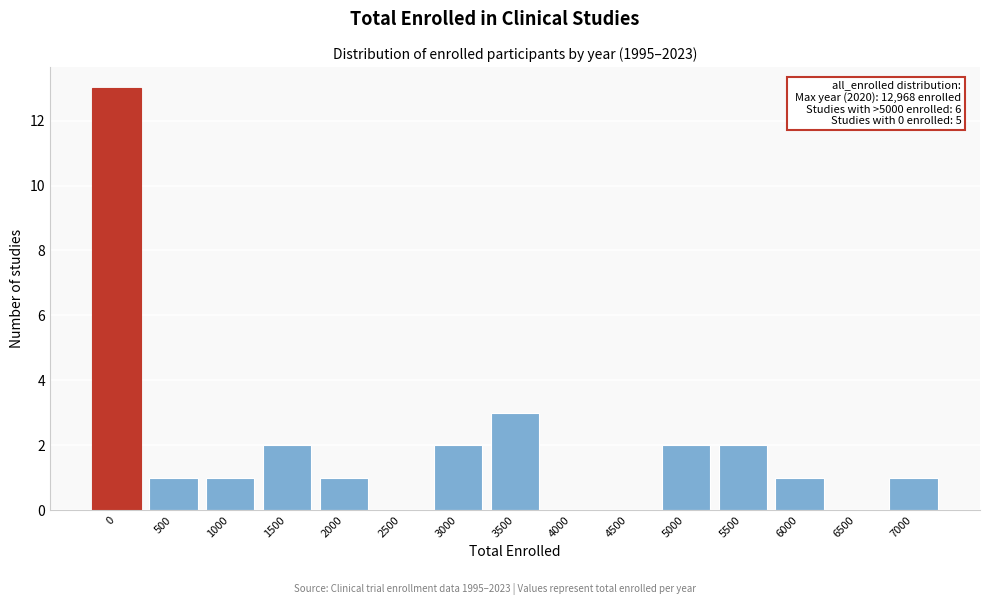

Reading right to left, list all the values displayed in this chart.

7000=1	6500=0	6000=1	5500=2	5000=2	4500=0	4000=0	3500=3	3000=2	2500=0	2000=1	1500=2	1000=1	500=1	0=13